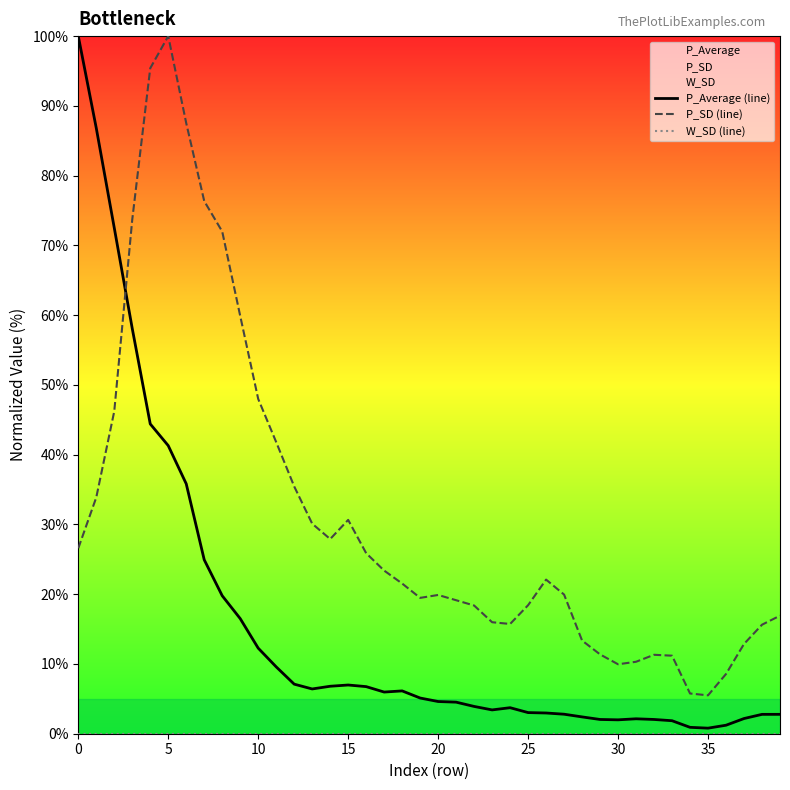

What is the difference between the maximum and minimum values in the P_SD (line) series?

94.5